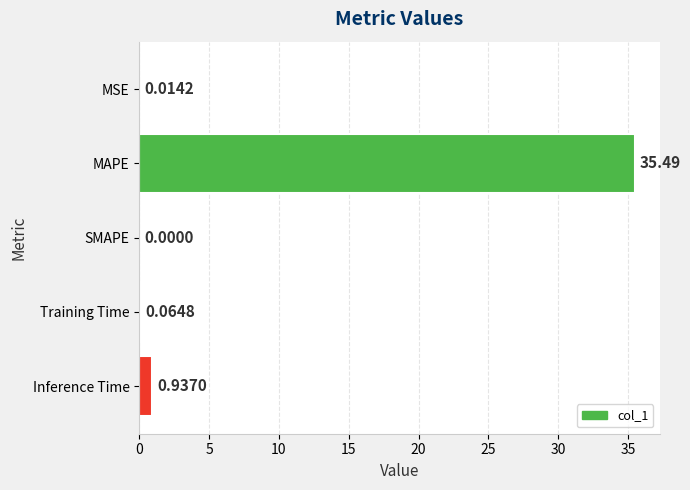

Which label corresponds to the largest value in the chart?

MAPE